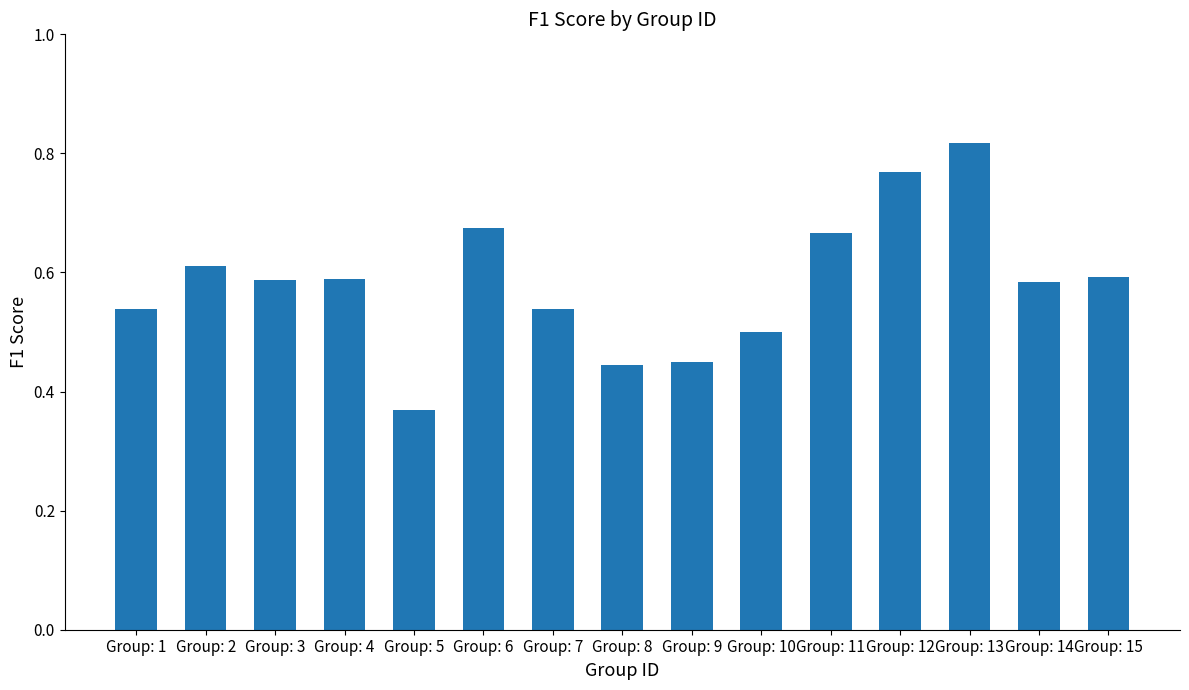

Count the values in the range 0 to 1.

15